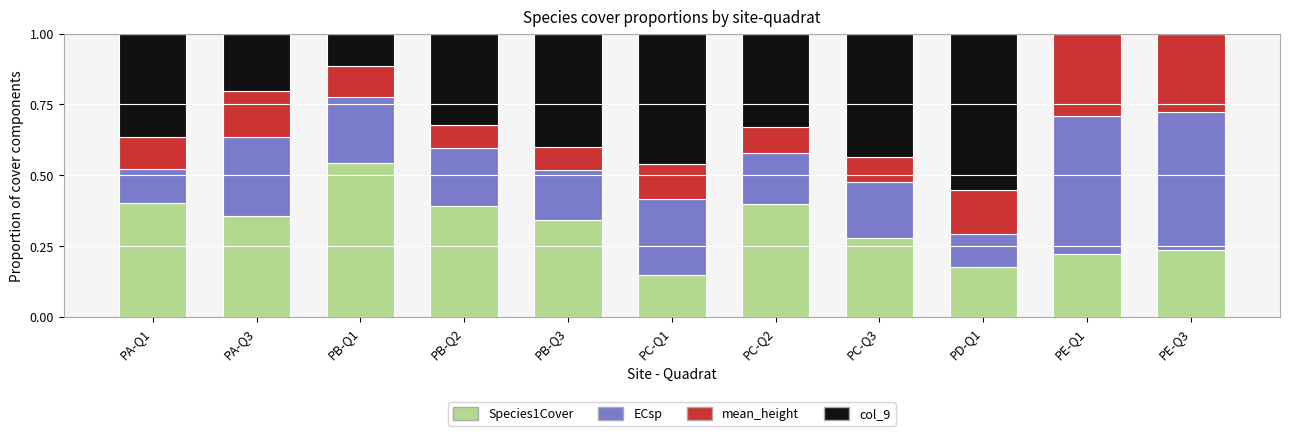

What is the sum of all Species1Cover values?

3.5